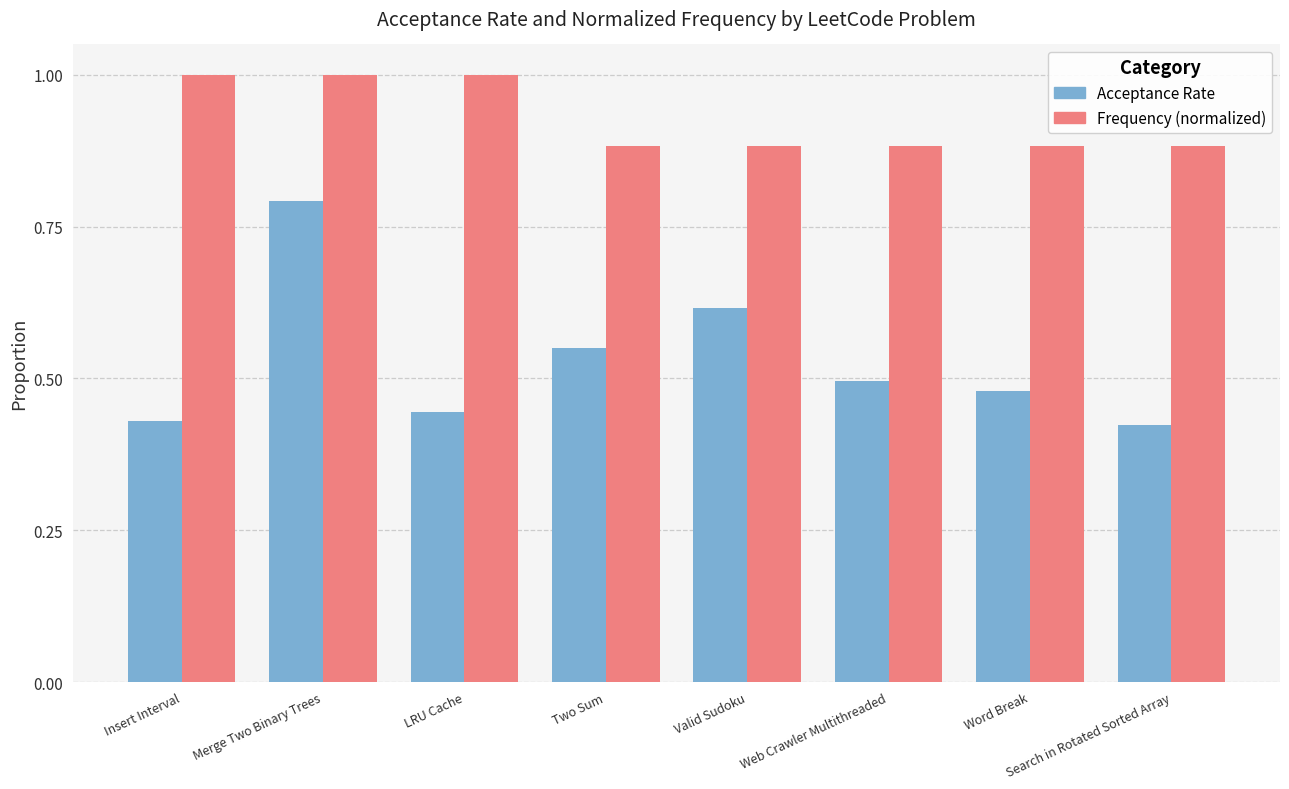

What is the maximum value for Frequency (normalized)?

1.0